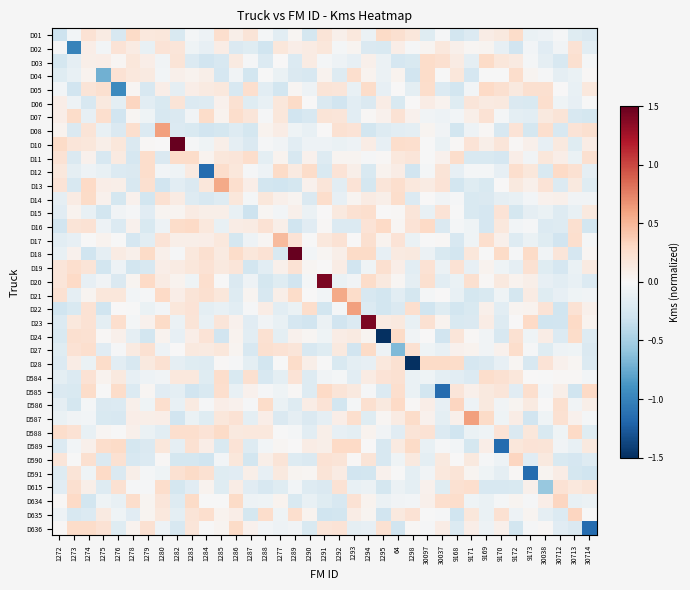

Reading right to left, what are all the values shown in this chart?

D01: 30714=-0.2	30713=-0.2	30712=-0.0	30038=-0.1	9173=-0.1	9172=0.3	9170=0.1	9169=0.1	9171=-0.2	9168=-0.3	30037=-0.0	30097=-0.2	1298=0.2	64=0.2	1295=0.3	1294=-0.1	1293=0.2	1292=0.1	1291=0.2	1290=-0.3	1289=0.0	1277=-0.2	1288=-0.0	1287=0.2	1286=0.1	1285=0.3	1284=-0.1	1283=-0.0	1282=-0.2	1280=0.2	1279=0.2	1278=0.3	1276=-0.2	1275=0.1	1274=0.2	1273=-0.0	1272=-0.3
D02: 30714=-0.2	30713=0.2	30712=-0.1	30038=-0.2	9173=-0.0	9172=-0.3	9170=-0.1	9169=0.0	9171=0.0	9168=0.1	30037=0.2	30097=0.0	1298=-0.0	64=0.1	1295=-0.2	1294=-0.2	1293=0.0	1292=-0.0	1291=0.2	1290=0.1	1289=0.1	1277=0.2	1288=-0.3	1287=-0.2	1286=-0.2	1285=0.1	1284=-0.1	1283=-0.1	1282=0.2	1280=0.2	1279=-0.1	1278=0.1	1276=0.2	1275=-0.0	1274=0.1	1273=-1.0	1272=-0.0
D03: 30714=-0.0	30713=0.2	30712=-0.2	30038=-0.1	9173=-0.0	9172=0.1	9170=0.2	9169=0.3	9171=-0.1	9168=0.1	30037=0.2	30097=0.3	1298=-0.2	64=-0.2	1295=-0.1	1294=0.1	1293=-0.1	1292=-0.1	1291=-0.0	1290=0.1	1289=-0.2	1277=0.0	1288=-0.2	1287=-0.0	1286=0.1	1285=-0.2	1284=-0.3	1283=-0.2	1282=0.2	1280=-0.1	1279=0.1	1278=0.2	1276=0.0	1275=0.1	1274=0.1	1273=-0.1	1272=-0.3
D04: 30714=0.0	30713=-0.1	30712=-0.1	30038=-0.0	9173=0.0	9172=0.3	9170=-0.0	9169=-0.0	9171=-0.3	9168=0.2	30037=-0.0	30097=0.3	1298=-0.3	64=0.1	1295=-0.1	1294=0.0	1293=0.3	1292=-0.2	1291=0.1	1290=-0.2	1289=-0.2	1277=-0.1	1288=-0.0	1287=-0.3	1286=-0.1	1285=-0.2	1284=0.1	1283=0.1	1282=0.1	1280=-0.0	1279=0.1	1278=0.2	1276=0.2	1275=-0.7	1274=0.0	1273=-0.1	1272=-0.2
D05: 30714=0.2	30713=-0.1	30712=0.0	30038=0.2	9173=0.2	9172=0.1	9170=0.2	9169=0.3	9171=-0.0	9168=-0.3	30037=-0.2	30097=0.3	1298=-0.1	64=0.0	1295=-0.1	1294=0.3	1293=-0.1	1292=0.2	1291=0.2	1290=-0.1	1289=0.0	1277=-0.3	1288=-0.2	1287=0.2	1286=-0.2	1285=0.2	1284=0.1	1283=0.1	1282=-0.1	1280=0.1	1279=-0.2	1278=0.0	1276=-1.0	1275=0.2	1274=0.2	1273=-0.3	1272=-0.0
D06: 30714=-0.0	30713=-0.1	30712=-0.1	30038=0.3	9173=-0.2	9172=-0.2	9170=0.1	9169=0.1	9171=0.2	9168=-0.2	30037=0.0	30097=0.1	1298=0.0	64=-0.2	1295=0.1	1294=-0.2	1293=-0.2	1292=-0.3	1291=-0.2	1290=0.0	1289=0.3	1277=0.2	1288=-0.1	1287=-0.2	1286=0.2	1285=0.1	1284=-0.2	1283=-0.2	1282=0.2	1280=-0.2	1279=-0.2	1278=0.3	1276=-0.1	1275=0.1	1274=-0.2	1273=-0.1	1272=0.1
D07: 30714=-0.3	30713=-0.2	30712=0.2	30038=0.1	9173=-0.2	9172=-0.2	9170=-0.0	9169=0.2	9171=0.1	9168=-0.0	30037=-0.1	30097=-0.1	1298=0.1	64=0.2	1295=0.1	1294=0.0	1293=-0.2	1292=0.2	1291=0.2	1290=-0.2	1289=-0.3	1277=0.2	1288=-0.0	1287=0.2	1286=0.3	1285=0.1	1284=0.3	1283=-0.0	1282=-0.2	1280=-0.2	1279=-0.1	1278=0.0	1276=-0.3	1275=0.3	1274=-0.1	1273=0.3	1272=0.1
D08: 30714=0.2	30713=0.2	30712=-0.2	30038=0.3	9173=-0.3	9172=0.2	9170=-0.2	9169=0.0	9171=-0.1	9168=-0.3	30037=-0.1	30097=0.0	1298=-0.2	64=-0.2	1295=-0.2	1294=-0.3	1293=0.2	1292=0.2	1291=0.0	1290=-0.1	1289=-0.1	1277=0.1	1288=0.1	1287=-0.3	1286=-0.2	1285=-0.3	1284=-0.3	1283=-0.2	1282=-0.2	1280=0.6	1279=-0.2	1278=0.3	1276=-0.2	1275=-0.1	1274=0.2	1273=-0.2	1272=0.1
D10: 30714=0.1	30713=-0.2	30712=0.1	30038=-0.1	9173=0.1	9172=0.0	9170=0.2	9169=0.1	9171=0.2	9168=0.0	30037=-0.1	30097=-0.0	1298=0.2	64=0.3	1295=-0.1	1294=0.1	1293=-0.1	1292=-0.1	1291=-0.1	1290=-0.1	1289=-0.2	1277=-0.0	1288=-0.0	1287=-0.2	1286=-0.1	1285=0.1	1284=-0.1	1283=-0.0	1282=3.0	1280=0.0	1279=0.0	1278=-0.2	1276=0.2	1275=0.1	1274=0.2	1273=0.2	1272=0.3
D11: 30714=0.2	30713=-0.1	30712=0.1	30038=0.2	9173=-0.0	9172=0.1	9170=-0.2	9169=-0.2	9171=-0.2	9168=0.3	30037=0.1	30097=-0.0	1298=0.2	64=0.2	1295=0.0	1294=-0.0	1293=0.0	1292=0.0	1291=-0.2	1290=0.1	1289=-0.2	1277=0.1	1288=-0.1	1287=0.3	1286=0.2	1285=0.2	1284=0.1	1283=0.3	1282=0.3	1280=-0.2	1279=0.3	1278=-0.2	1276=0.1	1275=-0.2	1274=0.1	1273=-0.2	1272=0.2
D12: 30714=-0.1	30713=0.2	30712=0.3	30038=-0.2	9173=0.2	9172=0.3	9170=-0.1	9169=-0.0	9171=-0.0	9168=-0.1	30037=0.2	30097=-0.0	1298=-0.3	64=0.1	1295=0.1	1294=-0.2	1293=0.1	1292=0.2	1291=-0.2	1290=0.3	1289=0.1	1277=0.3	1288=-0.1	1287=-0.0	1286=0.2	1285=0.3	1284=-1.2	1283=0.1	1282=-0.1	1280=-0.0	1279=0.3	1278=-0.2	1276=-0.2	1275=-0.1	1274=-0.1	1273=-0.1	1272=0.2
D13: 30714=-0.2	30713=0.1	30712=-0.2	30038=0.2	9173=0.1	9172=0.1	9170=0.0	9169=-0.2	9171=-0.2	9168=-0.3	30037=0.2	30097=0.1	1298=0.2	64=0.3	1295=0.2	1294=-0.3	1293=0.2	1292=-0.2	1291=0.2	1290=0.1	1289=-0.3	1277=-0.3	1288=-0.3	1287=0.1	1286=0.2	1285=0.6	1284=0.2	1283=-0.2	1282=-0.2	1280=-0.3	1279=0.2	1278=-0.2	1276=0.1	1275=0.1	1274=0.3	1273=-0.2	1272=0.2
D14: 30714=-0.1	30713=-0.1	30712=0.1	30038=0.1	9173=-0.0	9172=-0.1	9170=-0.1	9169=-0.2	9171=-0.2	9168=-0.0	30037=-0.1	30097=0.0	1298=-0.2	64=0.3	1295=0.1	1294=0.1	1293=0.0	1292=-0.1	1291=0.3	1290=-0.2	1289=0.0	1277=0.1	1288=0.2	1287=-0.0	1286=0.2	1285=-0.2	1284=-0.2	1283=-0.2	1282=0.1	1280=0.2	1279=-0.3	1278=0.1	1276=-0.3	1275=0.1	1274=0.3	1273=0.1	1272=-0.1
D15: 30714=0.1	30713=-0.1	30712=-0.2	30038=-0.1	9173=-0.1	9172=-0.3	9170=0.2	9169=-0.3	9171=-0.2	9168=-0.0	30037=0.2	30097=-0.1	1298=0.2	64=0.0	1295=0.0	1294=0.3	1293=0.2	1292=0.1	1291=0.0	1290=-0.1	1289=0.1	1277=-0.0	1288=0.0	1287=-0.3	1286=-0.1	1285=0.1	1284=0.1	1283=0.1	1282=0.0	1280=0.0	1279=-0.2	1278=-0.0	1276=-0.0	1275=-0.3	1274=-0.1	1273=0.1	1272=-0.2
D16: 30714=-0.3	30713=0.2	30712=-0.2	30038=-0.2	9173=-0.0	9172=-0.0	9170=0.2	9169=-0.3	9171=-0.1	9168=-0.0	30037=-0.2	30097=0.3	1298=0.2	64=0.0	1295=0.3	1294=0.2	1293=-0.2	1292=-0.2	1291=0.0	1290=-0.2	1289=-0.3	1277=0.1	1288=0.2	1287=0.1	1286=0.1	1285=-0.1	1284=0.2	1283=0.3	1282=0.3	1280=-0.1	1279=-0.2	1278=0.1	1276=-0.2	1275=-0.1	1274=0.2	1273=0.2	1272=-0.3
D17: 30714=-0.0	30713=0.3	30712=-0.3	30038=-0.2	9173=-0.1	9172=-0.2	9170=0.1	9169=0.3	9171=-0.1	9168=-0.2	30037=0.0	30097=-0.0	1298=-0.1	64=0.2	1295=0.1	1294=0.2	1293=0.0	1292=0.2	1291=0.2	1290=-0.0	1289=0.2	1277=0.5	1288=0.0	1287=-0.1	1286=-0.3	1285=0.2	1284=0.1	1283=0.1	1282=0.1	1280=0.2	1279=-0.2	1278=-0.2	1276=-0.0	1275=0.1	1274=-0.0	1273=-0.1	1272=-0.2
D18: 30714=0.0	30713=-0.2	30712=0.2	30038=-0.1	9173=0.3	9172=-0.0	9170=0.3	9169=-0.0	9171=0.2	9168=-0.3	30037=-0.2	30097=-0.1	1298=0.1	64=0.1	1295=-0.1	1294=0.3	1293=0.3	1292=0.1	1291=0.0	1290=-0.0	1289=2.3	1277=-0.2	1288=0.2	1287=0.2	1286=0.3	1285=0.1	1284=0.2	1283=0.2	1282=-0.0	1280=0.1	1279=0.3	1278=0.1	1276=0.1	1275=-0.1	1274=-0.3	1273=0.1	1272=-0.1
D19: 30714=0.1	30713=-0.1	30712=-0.2	30038=-0.2	9173=0.2	9172=-0.1	9170=-0.1	9169=0.1	9171=-0.1	9168=0.2	30037=-0.1	30097=0.2	1298=-0.2	64=0.1	1295=0.2	1294=-0.1	1293=-0.3	1292=0.1	1291=0.0	1290=0.0	1289=0.2	1277=0.1	1288=-0.2	1287=-0.3	1286=0.2	1285=0.1	1284=0.2	1283=0.2	1282=0.1	1280=0.1	1279=-0.2	1278=-0.3	1276=-0.1	1275=-0.3	1274=0.2	1273=0.3	1272=0.2
D20: 30714=-0.2	30713=-0.1	30712=-0.2	30038=-0.1	9173=0.1	9172=0.1	9170=0.1	9169=0.0	9171=0.2	9168=-0.1	30037=-0.2	30097=0.2	1298=-0.1	64=0.0	1295=0.2	1294=0.3	1293=-0.0	1292=-0.1	1291=1.4	1290=-0.0	1289=-0.3	1277=-0.2	1288=-0.3	1287=-0.1	1286=-0.2	1285=-0.0	1284=0.2	1283=-0.1	1282=0.1	1280=0.1	1279=0.3	1278=0.0	1276=-0.2	1275=-0.1	1274=-0.1	1273=0.3	1272=0.2
D21: 30714=-0.1	30713=-0.1	30712=-0.1	30038=-0.2	9173=0.1	9172=-0.3	9170=-0.1	9169=-0.2	9171=-0.3	9168=-0.1	30037=0.0	30097=-0.0	1298=-0.3	64=-0.2	1295=-0.3	1294=-0.2	1293=0.3	1292=0.6	1291=-0.0	1290=0.0	1289=0.3	1277=0.1	1288=-0.2	1287=0.0	1286=-0.2	1285=0.2	1284=0.2	1283=0.2	1282=0.1	1280=0.3	1279=-0.0	1278=-0.0	1276=0.2	1275=0.2	1274=0.0	1273=-0.1	1272=0.2
D22: 30714=0.1	30713=0.2	30712=-0.3	30038=0.2	9173=0.1	9172=0.0	9170=-0.2	9169=0.1	9171=-0.2	9168=-0.3	30037=-0.2	30097=-0.3	1298=0.3	64=-0.2	1295=-0.3	1294=-0.2	1293=0.6	1292=-0.0	1291=-0.3	1290=0.3	1289=-0.1	1277=-0.2	1288=0.1	1287=-0.0	1286=-0.2	1285=-0.1	1284=-0.1	1283=0.2	1282=0.2	1280=-0.0	1279=-0.1	1278=-0.0	1276=0.0	1275=-0.3	1274=0.2	1273=-0.2	1272=-0.3
D23: 30714=0.1	30713=0.3	30712=-0.3	30038=-0.3	9173=0.3	9172=0.0	9170=-0.2	9169=0.1	9171=-0.2	9168=-0.2	30037=0.1	30097=0.2	1298=-0.1	64=0.1	1295=0.1	1294=1.4	1293=-0.2	1292=-0.3	1291=-0.1	1290=-0.3	1289=-0.3	1277=-0.1	1288=-0.1	1287=-0.2	1286=0.1	1285=0.2	1284=-0.1	1283=0.2	1282=-0.1	1280=0.3	1279=0.1	1278=-0.0	1276=0.3	1275=-0.1	1274=0.2	1273=0.2	1272=-0.2
D24: 30714=-0.2	30713=0.3	30712=-0.2	30038=0.1	9173=-0.1	9172=0.2	9170=-0.2	9169=-0.1	9171=0.0	9168=0.2	30037=-0.3	30097=0.0	1298=-0.0	64=0.3	1295=-1.8	1294=0.0	1293=0.1	1292=0.1	1291=-0.1	1290=0.0	1289=0.1	1277=-0.1	1288=0.2	1287=-0.2	1286=0.1	1285=-0.3	1284=0.2	1283=0.1	1282=-0.1	1280=0.1	1279=-0.3	1278=-0.1	1276=0.1	1275=0.0	1274=0.2	1273=0.2	1272=-0.2
D27: 30714=-0.2	30713=-0.1	30712=-0.1	30038=-0.2	9173=-0.0	9172=0.3	9170=0.1	9169=-0.1	9171=0.0	9168=0.1	30037=-0.1	30097=-0.1	1298=0.2	64=-0.7	1295=-0.1	1294=0.3	1293=-0.3	1292=0.1	1291=-0.2	1290=-0.2	1289=0.2	1277=0.2	1288=0.2	1287=-0.2	1286=0.0	1285=0.2	1284=0.1	1283=0.1	1282=0.0	1280=-0.1	1279=0.2	1278=0.1	1276=-0.0	1275=-0.2	1274=0.2	1273=0.2	1272=-0.2
D28: 30714=-0.2	30713=0.0	30712=0.1	30038=0.2	9173=-0.2	9172=0.0	9170=-0.1	9169=-0.2	9171=-0.3	9168=0.3	30037=0.3	30097=0.3	1298=-1.7	64=0.2	1295=0.2	1294=-0.1	1293=-0.1	1292=-0.2	1291=-0.0	1290=0.1	1289=0.3	1277=-0.0	1288=-0.3	1287=-0.1	1286=-0.0	1285=0.0	1284=-0.2	1283=-0.2	1282=-0.1	1280=0.2	1279=0.2	1278=-0.2	1276=-0.2	1275=0.3	1274=-0.1	1273=0.1	1272=-0.2
D584: 30714=-0.0	30713=0.0	30712=0.0	30038=-0.0	9173=0.0	9172=0.2	9170=0.2	9169=0.3	9171=-0.2	9168=-0.2	30037=-0.2	30097=-0.1	1298=-0.1	64=0.2	1295=0.2	1294=0.1	1293=-0.2	1292=-0.0	1291=-0.1	1290=-0.2	1289=0.2	1277=-0.1	1288=-0.2	1287=0.2	1286=-0.2	1285=0.3	1284=-0.2	1283=0.2	1282=0.2	1280=-0.1	1279=-0.1	1278=-0.1	1276=0.1	1275=0.1	1274=0.2	1273=-0.2	1272=-0.1
D585: 30714=0.3	30713=-0.3	30712=0.1	30038=-0.0	9173=0.3	9172=-0.2	9170=0.2	9169=0.2	9171=0.1	9168=0.2	30037=-1.2	30097=-0.3	1298=-0.1	64=0.3	1295=-0.2	1294=-0.0	1293=0.1	1292=0.2	1291=0.3	1290=-0.2	1289=0.0	1277=-0.1	1288=-0.0	1287=0.1	1286=-0.1	1285=0.3	1284=-0.2	1283=-0.3	1282=-0.1	1280=-0.2	1279=0.0	1278=-0.2	1276=0.3	1275=-0.0	1274=0.3	1273=-0.2	1272=-0.2
D586: 30714=0.1	30713=-0.0	30712=0.2	30038=0.0	9173=0.1	9172=0.0	9170=-0.1	9169=0.1	9171=-0.1	9168=0.3	30037=-0.1	30097=0.1	1298=0.0	64=0.3	1295=0.1	1294=0.2	1293=-0.0	1292=-0.3	1291=0.2	1290=0.1	1289=-0.2	1277=-0.1	1288=0.3	1287=-0.0	1286=0.1	1285=0.1	1284=-0.0	1283=0.1	1282=-0.1	1280=0.3	1279=-0.1	1278=0.1	1276=-0.2	1275=-0.2	1274=-0.0	1273=-0.3	1272=-0.1
D587: 30714=-0.0	30713=0.1	30712=0.2	30038=-0.1	9173=-0.3	9172=0.1	9170=-0.1	9169=0.3	9171=0.6	9168=0.1	30037=-0.1	30097=0.1	1298=0.3	64=0.1	1295=0.0	1294=-0.2	1293=0.2	1292=0.1	1291=-0.1	1290=-0.2	1289=-0.1	1277=-0.2	1288=0.1	1287=-0.2	1286=0.2	1285=0.2	1284=-0.2	1283=-0.1	1282=-0.3	1280=0.1	1279=0.1	1278=0.1	1276=-0.2	1275=-0.2	1274=-0.0	1273=-0.1	1272=-0.1
D588: 30714=-0.2	30713=0.3	30712=-0.1	30038=-0.2	9173=0.2	9172=-0.2	9170=0.2	9169=-0.1	9171=-0.1	9168=-0.3	30037=-0.2	30097=0.2	1298=0.2	64=-0.2	1295=-0.1	1294=0.1	1293=-0.1	1292=-0.1	1291=0.1	1290=-0.2	1289=-0.0	1277=-0.0	1288=0.2	1287=0.2	1286=0.1	1285=0.3	1284=0.2	1283=0.3	1282=0.2	1280=-0.2	1279=-0.1	1278=0.1	1276=-0.0	1275=0.0	1274=-0.1	1273=0.2	1272=0.3
D589: 30714=0.1	30713=-0.1	30712=-0.1	30038=0.2	9173=0.2	9172=0.2	9170=-1.2	9169=0.1	9171=-0.3	9168=-0.0	30037=-0.0	30097=-0.1	1298=0.3	64=0.1	1295=-0.2	1294=0.0	1293=0.3	1292=0.3	1291=0.1	1290=0.1	1289=0.0	1277=0.0	1288=-0.0	1287=-0.2	1286=0.2	1285=-0.2	1284=0.1	1283=0.2	1282=-0.1	1280=0.2	1279=-0.2	1278=-0.3	1276=0.3	1275=0.3	1274=0.1	1273=-0.0	1272=-0.2
D590: 30714=-0.2	30713=-0.2	30712=-0.2	30038=0.2	9173=-0.2	9172=0.3	9170=-0.1	9169=-0.0	9171=0.2	9168=0.0	30037=0.2	30097=-0.1	1298=0.1	64=-0.1	1295=-0.2	1294=0.2	1293=0.0	1292=0.2	1291=0.2	1290=-0.2	1289=-0.2	1277=0.2	1288=0.1	1287=-0.3	1286=0.2	1285=-0.0	1284=-0.3	1283=-0.3	1282=-0.3	1280=0.0	1279=-0.2	1278=-0.2	1276=0.2	1275=-0.2	1274=0.2	1273=-0.0	1272=0.2
D591: 30714=-0.3	30713=-0.3	30712=0.1	30038=0.0	9173=-1.2	9172=0.0	9170=-0.1	9169=-0.1	9171=0.0	9168=0.2	30037=0.2	30097=-0.0	1298=-0.1	64=-0.0	1295=0.1	1294=-0.3	1293=-0.3	1292=0.1	1291=0.2	1290=0.0	1289=0.0	1277=0.1	1288=-0.1	1287=0.1	1286=-0.2	1285=-0.2	1284=0.2	1283=0.3	1282=0.2	1280=-0.1	1279=-0.0	1278=0.1	1276=-0.2	1275=0.3	1274=-0.1	1273=0.2	1272=-0.2
D615: 30714=0.2	30713=0.2	30712=0.2	30038=-0.6	9173=0.1	9172=-0.2	9170=-0.2	9169=-0.2	9171=0.3	9168=0.2	30037=-0.2	30097=0.1	1298=-0.1	64=-0.1	1295=-0.3	1294=-0.1	1293=-0.1	1292=0.2	1291=-0.2	1290=-0.2	1289=-0.0	1277=-0.2	1288=-0.2	1287=-0.2	1286=0.1	1285=-0.2	1284=0.1	1283=-0.2	1282=-0.3	1280=0.3	1279=-0.0	1278=-0.0	1276=0.2	1275=-0.2	1274=0.1	1273=0.2	1272=-0.2
D634: 30714=-0.1	30713=-0.1	30712=0.3	30038=0.1	9173=-0.0	9172=0.0	9170=-0.0	9169=-0.1	9171=-0.1	9168=0.3	30037=0.3	30097=0.1	1298=-0.0	64=-0.1	1295=-0.1	1294=0.1	1293=0.2	1292=-0.2	1291=-0.2	1290=-0.1	1289=-0.2	1277=0.1	1288=-0.1	1287=-0.1	1286=0.3	1285=-0.0	1284=-0.0	1283=0.3	1282=-0.2	1280=0.2	1279=0.0	1278=0.3	1276=-0.1	1275=-0.1	1274=-0.3	1273=0.3	1272=0.0
D635: 30714=-0.0	30713=0.3	30712=-0.2	30038=-0.1	9173=0.0	9172=-0.1	9170=0.2	9169=-0.1	9171=0.2	9168=-0.3	30037=-0.0	30097=-0.0	1298=0.2	64=0.1	1295=-0.3	1294=0.0	1293=0.1	1292=-0.3	1291=-0.3	1290=0.0	1289=0.3	1277=-0.1	1288=0.3	1287=-0.3	1286=0.1	1285=0.1	1284=0.3	1283=0.2	1282=-0.1	1280=0.2	1279=0.0	1278=-0.2	1276=-0.1	1275=0.1	1274=-0.2	1273=-0.2	1272=-0.1
D636: 30714=-1.2	30713=-0.2	30712=-0.2	30038=0.0	9173=-0.0	9172=-0.3	9170=0.1	9169=-0.1	9171=0.1	9168=-0.2	30037=0.1	30097=-0.0	1298=0.0	64=-0.3	1295=0.2	1294=-0.1	1293=-0.1	1292=0.2	1291=0.2	1290=-0.2	1289=-0.0	1277=-0.1	1288=-0.0	1287=0.1	1286=0.3	1285=0.0	1284=-0.0	1283=0.2	1282=-0.2	1280=-0.1	1279=0.2	1278=0.1	1276=-0.2	1275=0.2	1274=0.3	1273=0.3	1272=0.0